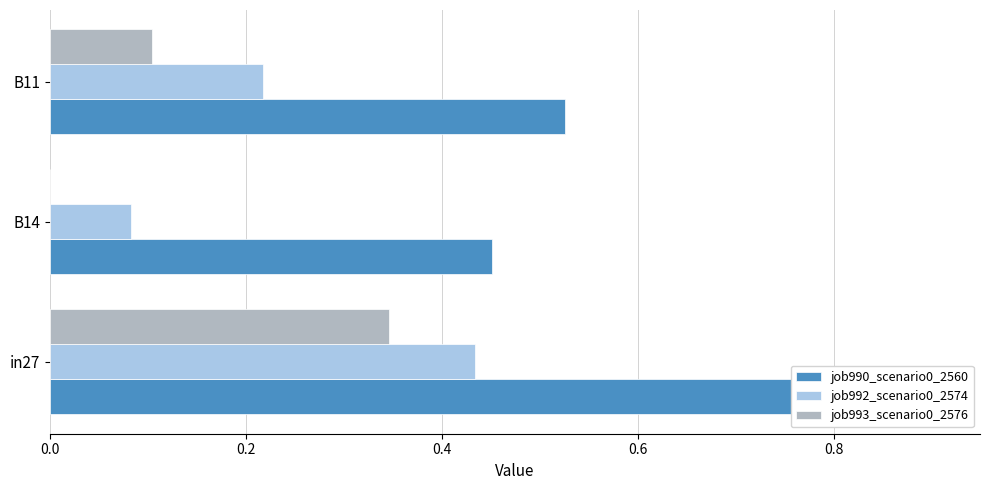

What is the sum of all job990_scenario0_2560 values?

1.9